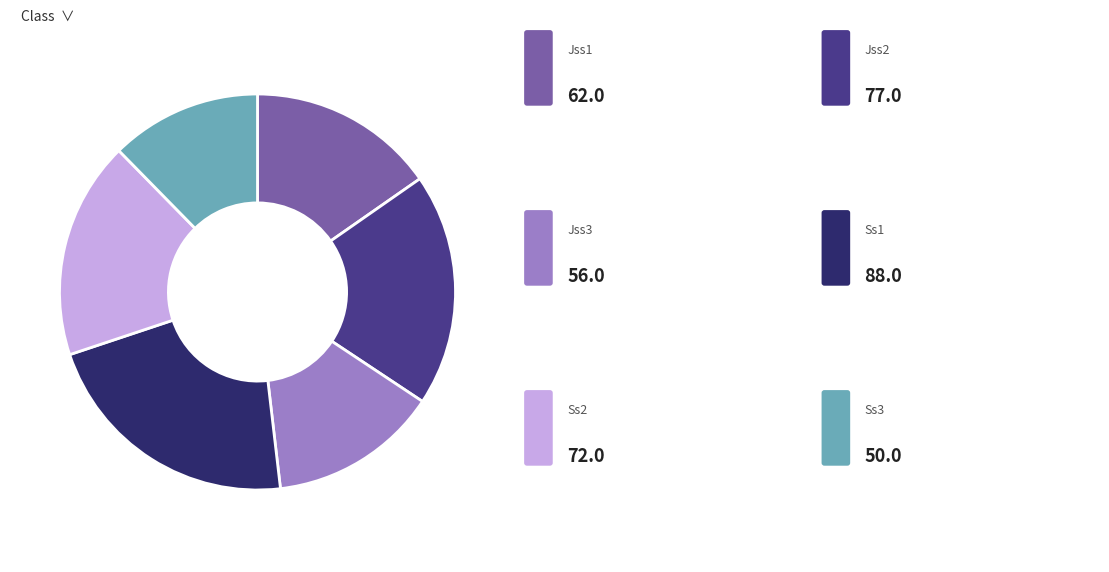

Does any single category account for the majority?

No